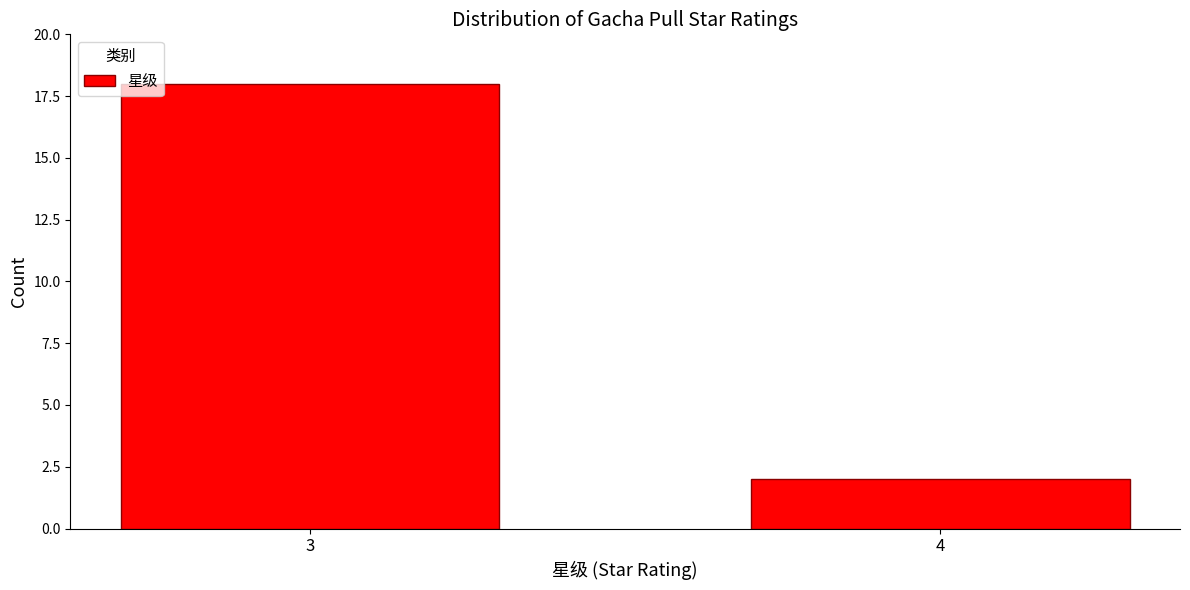

Reading right to left, transcribe all the data shown in this chart.

2	18